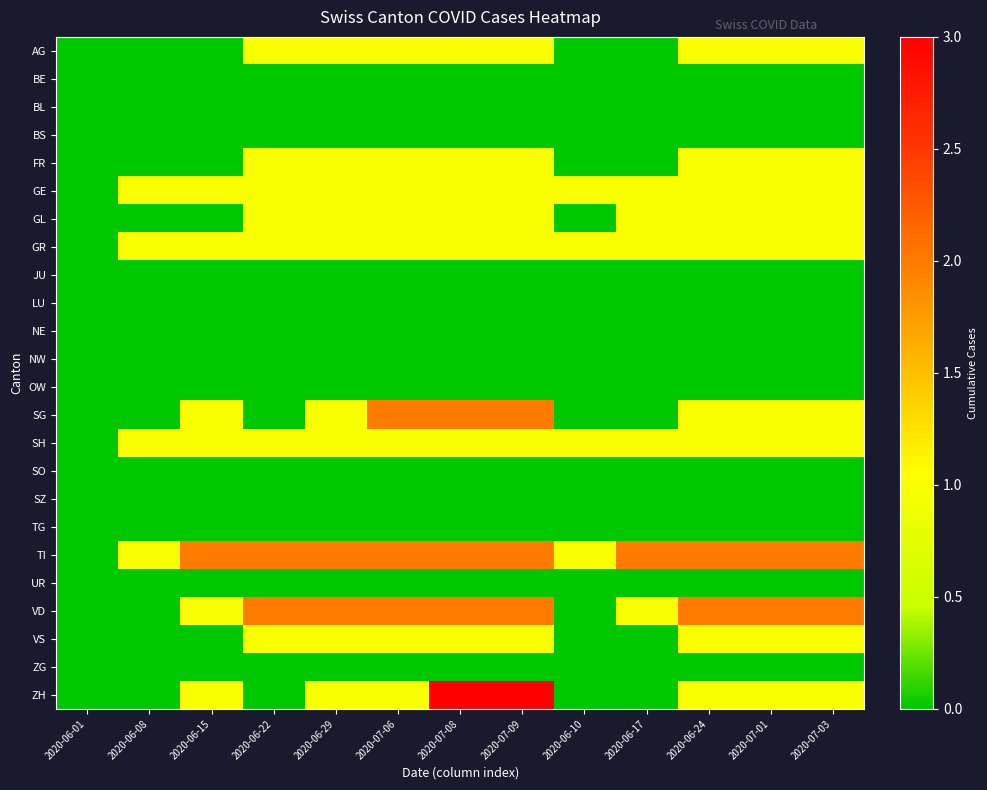

Reading right to left, extract all data points from this chart.

AG: 2020-07-03=1	2020-07-01=1	2020-06-24=1	2020-06-17=0	2020-06-10=0	2020-07-09=1	2020-07-08=1	2020-07-06=1	2020-06-29=1	2020-06-22=1	2020-06-15=0	2020-06-08=0	2020-06-01=0
BE: 2020-07-03=0	2020-07-01=0	2020-06-24=0	2020-06-17=0	2020-06-10=0	2020-07-09=0	2020-07-08=0	2020-07-06=0	2020-06-29=0	2020-06-22=0	2020-06-15=0	2020-06-08=0	2020-06-01=0
BL: 2020-07-03=0	2020-07-01=0	2020-06-24=0	2020-06-17=0	2020-06-10=0	2020-07-09=0	2020-07-08=0	2020-07-06=0	2020-06-29=0	2020-06-22=0	2020-06-15=0	2020-06-08=0	2020-06-01=0
BS: 2020-07-03=0	2020-07-01=0	2020-06-24=0	2020-06-17=0	2020-06-10=0	2020-07-09=0	2020-07-08=0	2020-07-06=0	2020-06-29=0	2020-06-22=0	2020-06-15=0	2020-06-08=0	2020-06-01=0
FR: 2020-07-03=1	2020-07-01=1	2020-06-24=1	2020-06-17=0	2020-06-10=0	2020-07-09=1	2020-07-08=1	2020-07-06=1	2020-06-29=1	2020-06-22=1	2020-06-15=0	2020-06-08=0	2020-06-01=0
GE: 2020-07-03=1	2020-07-01=1	2020-06-24=1	2020-06-17=1	2020-06-10=1	2020-07-09=1	2020-07-08=1	2020-07-06=1	2020-06-29=1	2020-06-22=1	2020-06-15=1	2020-06-08=1	2020-06-01=0
GL: 2020-07-03=1	2020-07-01=1	2020-06-24=1	2020-06-17=1	2020-06-10=0	2020-07-09=1	2020-07-08=1	2020-07-06=1	2020-06-29=1	2020-06-22=1	2020-06-15=0	2020-06-08=0	2020-06-01=0
GR: 2020-07-03=1	2020-07-01=1	2020-06-24=1	2020-06-17=1	2020-06-10=1	2020-07-09=1	2020-07-08=1	2020-07-06=1	2020-06-29=1	2020-06-22=1	2020-06-15=1	2020-06-08=1	2020-06-01=0
JU: 2020-07-03=0	2020-07-01=0	2020-06-24=0	2020-06-17=0	2020-06-10=0	2020-07-09=0	2020-07-08=0	2020-07-06=0	2020-06-29=0	2020-06-22=0	2020-06-15=0	2020-06-08=0	2020-06-01=0
LU: 2020-07-03=0	2020-07-01=0	2020-06-24=0	2020-06-17=0	2020-06-10=0	2020-07-09=0	2020-07-08=0	2020-07-06=0	2020-06-29=0	2020-06-22=0	2020-06-15=0	2020-06-08=0	2020-06-01=0
NE: 2020-07-03=0	2020-07-01=0	2020-06-24=0	2020-06-17=0	2020-06-10=0	2020-07-09=0	2020-07-08=0	2020-07-06=0	2020-06-29=0	2020-06-22=0	2020-06-15=0	2020-06-08=0	2020-06-01=0
NW: 2020-07-03=0	2020-07-01=0	2020-06-24=0	2020-06-17=0	2020-06-10=0	2020-07-09=0	2020-07-08=0	2020-07-06=0	2020-06-29=0	2020-06-22=0	2020-06-15=0	2020-06-08=0	2020-06-01=0
OW: 2020-07-03=0	2020-07-01=0	2020-06-24=0	2020-06-17=0	2020-06-10=0	2020-07-09=0	2020-07-08=0	2020-07-06=0	2020-06-29=0	2020-06-22=0	2020-06-15=0	2020-06-08=0	2020-06-01=0
SG: 2020-07-03=1	2020-07-01=1	2020-06-24=1	2020-06-17=0	2020-06-10=0	2020-07-09=2	2020-07-08=2	2020-07-06=2	2020-06-29=1	2020-06-22=0	2020-06-15=1	2020-06-08=0	2020-06-01=0
SH: 2020-07-03=1	2020-07-01=1	2020-06-24=1	2020-06-17=1	2020-06-10=1	2020-07-09=1	2020-07-08=1	2020-07-06=1	2020-06-29=1	2020-06-22=1	2020-06-15=1	2020-06-08=1	2020-06-01=0
SO: 2020-07-03=0	2020-07-01=0	2020-06-24=0	2020-06-17=0	2020-06-10=0	2020-07-09=0	2020-07-08=0	2020-07-06=0	2020-06-29=0	2020-06-22=0	2020-06-15=0	2020-06-08=0	2020-06-01=0
SZ: 2020-07-03=0	2020-07-01=0	2020-06-24=0	2020-06-17=0	2020-06-10=0	2020-07-09=0	2020-07-08=0	2020-07-06=0	2020-06-29=0	2020-06-22=0	2020-06-15=0	2020-06-08=0	2020-06-01=0
TG: 2020-07-03=0	2020-07-01=0	2020-06-24=0	2020-06-17=0	2020-06-10=0	2020-07-09=0	2020-07-08=0	2020-07-06=0	2020-06-29=0	2020-06-22=0	2020-06-15=0	2020-06-08=0	2020-06-01=0
TI: 2020-07-03=2	2020-07-01=2	2020-06-24=2	2020-06-17=2	2020-06-10=1	2020-07-09=2	2020-07-08=2	2020-07-06=2	2020-06-29=2	2020-06-22=2	2020-06-15=2	2020-06-08=1	2020-06-01=0
UR: 2020-07-03=0	2020-07-01=0	2020-06-24=0	2020-06-17=0	2020-06-10=0	2020-07-09=0	2020-07-08=0	2020-07-06=0	2020-06-29=0	2020-06-22=0	2020-06-15=0	2020-06-08=0	2020-06-01=0
VD: 2020-07-03=2	2020-07-01=2	2020-06-24=2	2020-06-17=1	2020-06-10=0	2020-07-09=2	2020-07-08=2	2020-07-06=2	2020-06-29=2	2020-06-22=2	2020-06-15=1	2020-06-08=0	2020-06-01=0
VS: 2020-07-03=1	2020-07-01=1	2020-06-24=1	2020-06-17=0	2020-06-10=0	2020-07-09=1	2020-07-08=1	2020-07-06=1	2020-06-29=1	2020-06-22=1	2020-06-15=0	2020-06-08=0	2020-06-01=0
ZG: 2020-07-03=0	2020-07-01=0	2020-06-24=0	2020-06-17=0	2020-06-10=0	2020-07-09=0	2020-07-08=0	2020-07-06=0	2020-06-29=0	2020-06-22=0	2020-06-15=0	2020-06-08=0	2020-06-01=0
ZH: 2020-07-03=1	2020-07-01=1	2020-06-24=1	2020-06-17=0	2020-06-10=0	2020-07-09=3	2020-07-08=3	2020-07-06=1	2020-06-29=1	2020-06-22=0	2020-06-15=1	2020-06-08=0	2020-06-01=0